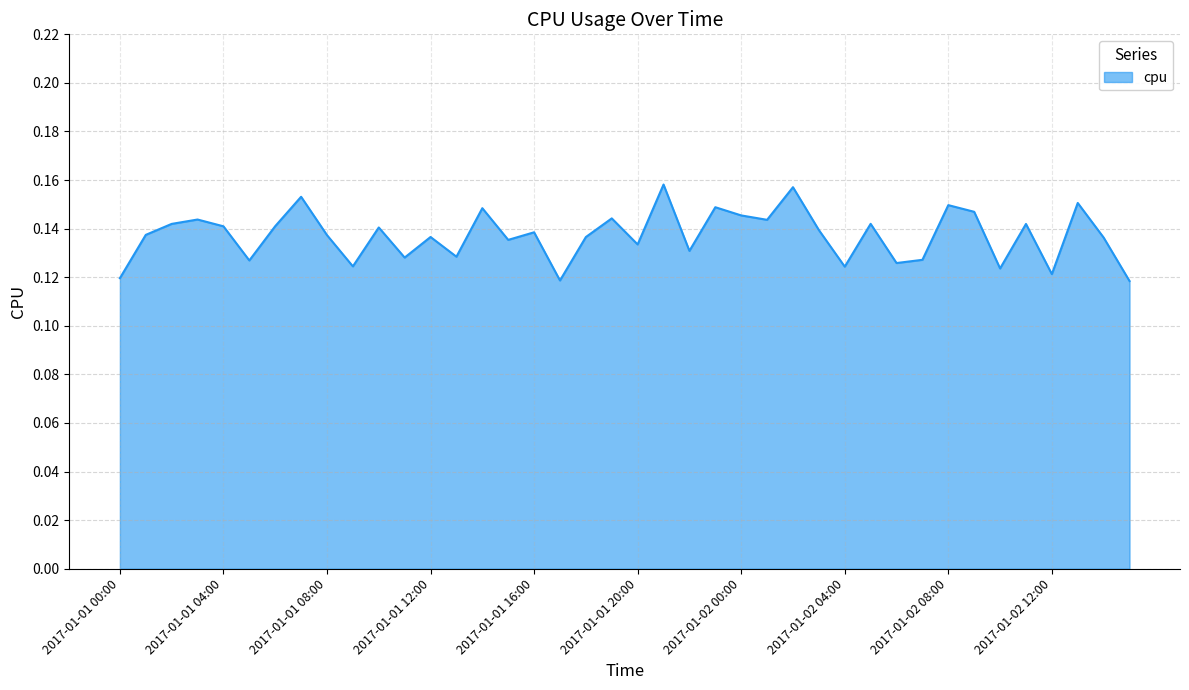

Reading left to right, list all the values displayed in this chart.

0.1	0.1	0.1	0.1	0.1	0.1	0.1	0.2	0.1	0.1	0.1	0.1	0.1	0.1	0.1	0.1	0.1	0.1	0.1	0.1	0.1	0.2	0.1	0.1	0.1	0.1	0.2	0.1	0.1	0.1	0.1	0.1	0.1	0.1	0.1	0.1	0.1	0.2	0.1	0.1